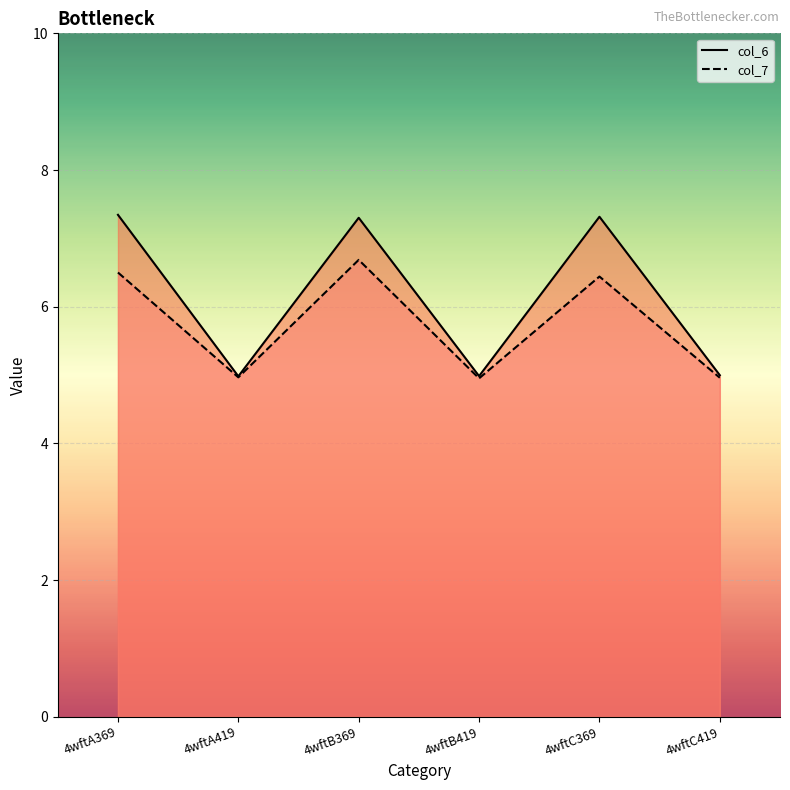

What is the smallest value displayed?

5.0